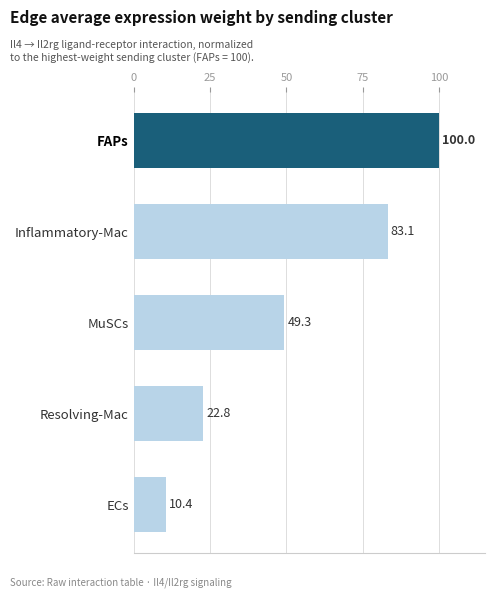

Are the bars horizontal?

Yes